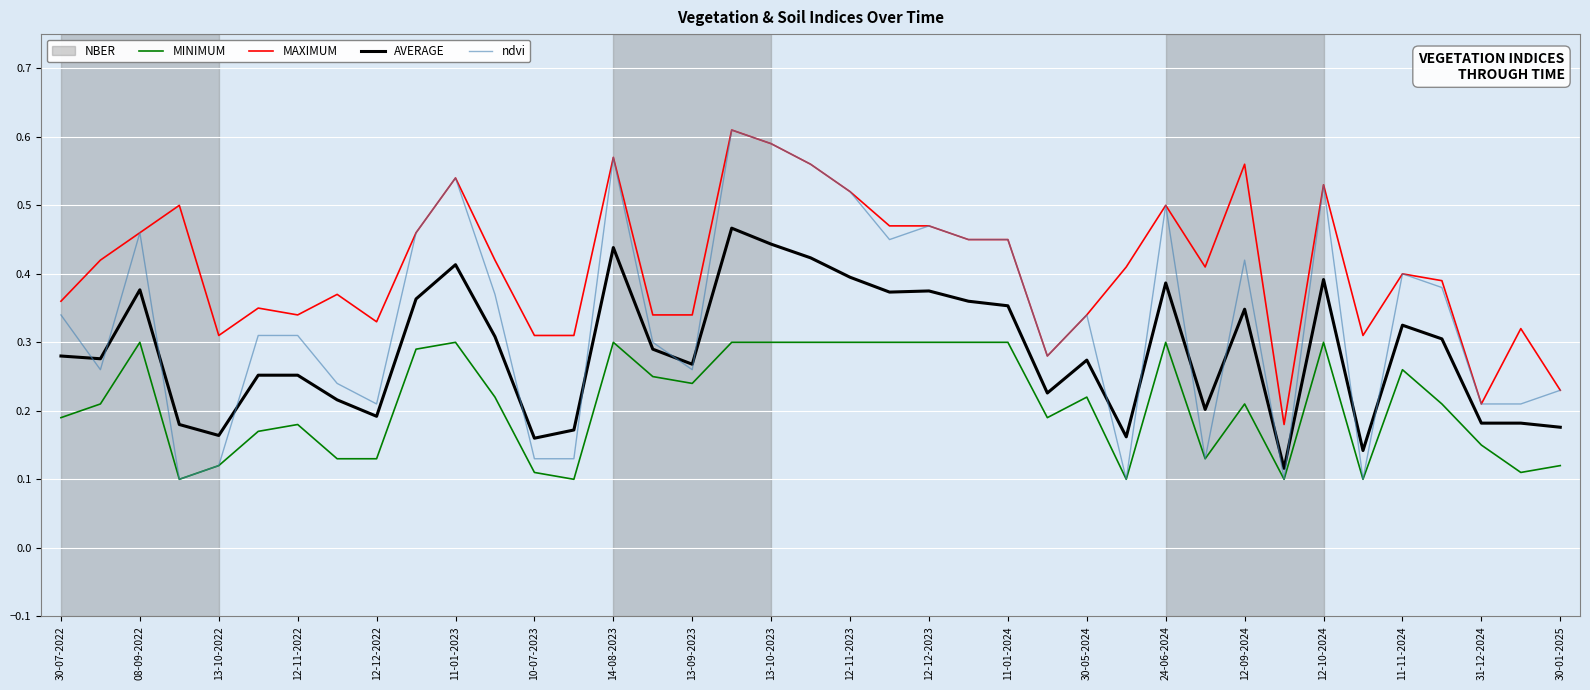

List the series in order of their overall mean, highest first.

MAXIMUM, ndvi, AVERAGE, MINIMUM